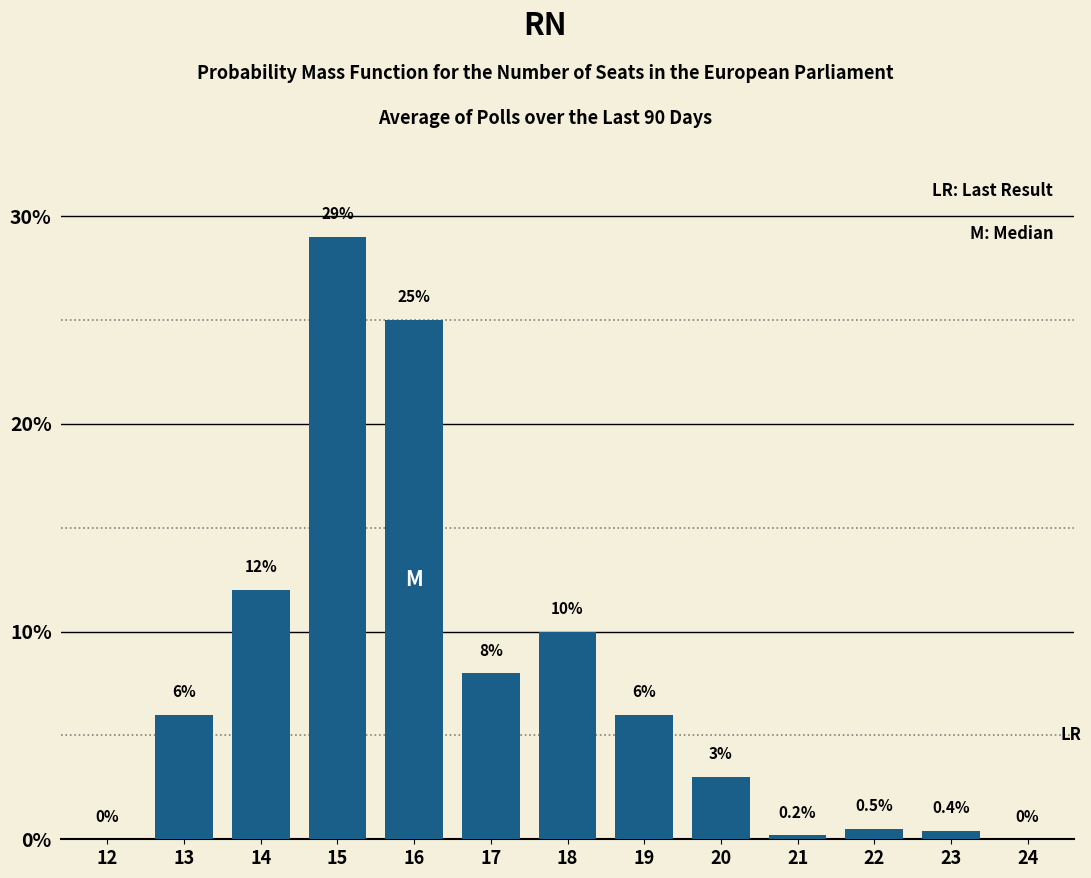

Reading right to left, transcribe all the data shown in this chart.

24=0.0	23=0.4	22=0.5	21=0.2	20=3.0	19=6.0	18=10.0	17=8.0	16=25.0	15=29.0	14=12.0	13=6.0	12=0.0